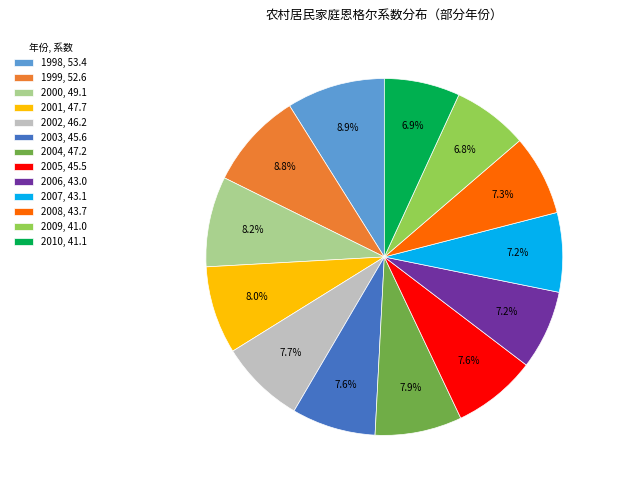

Combined, do 1999 and 2005 account for over 50%?

No